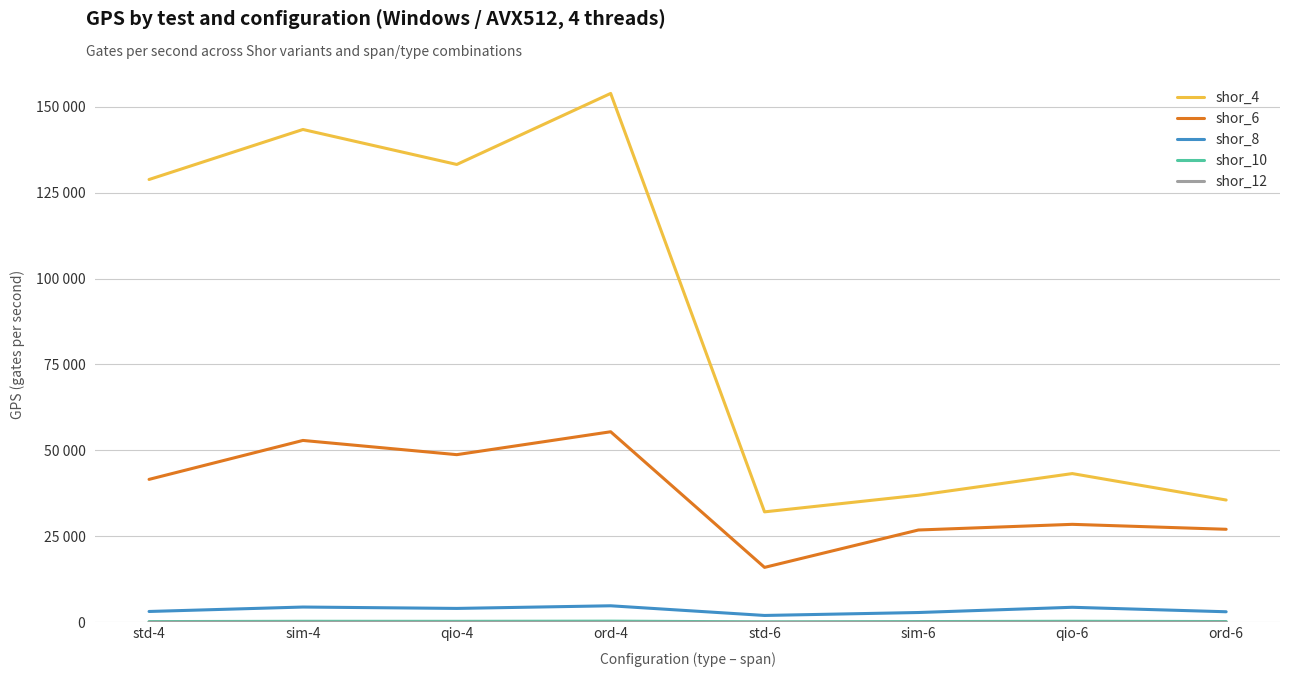

Does the chart have visible grid lines?

Yes